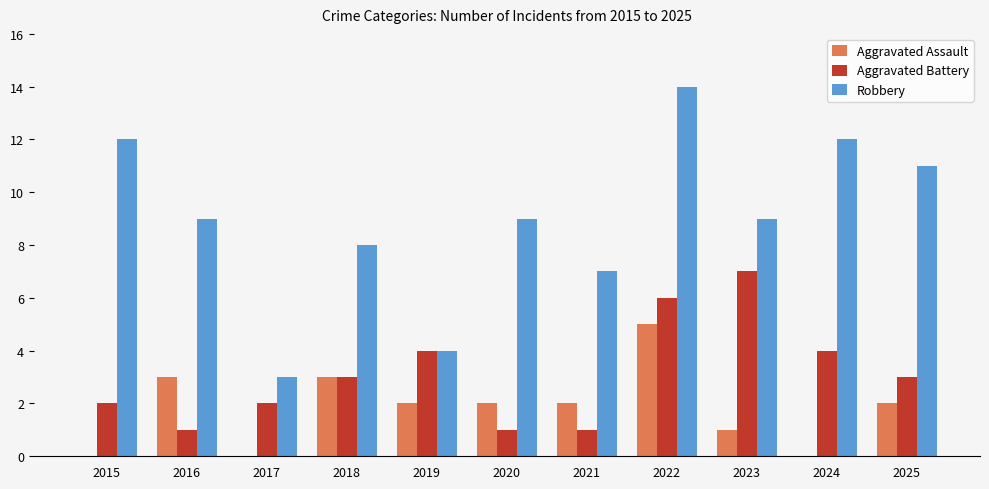

What is the approximate value of Aggravated Assault at 2019?

2